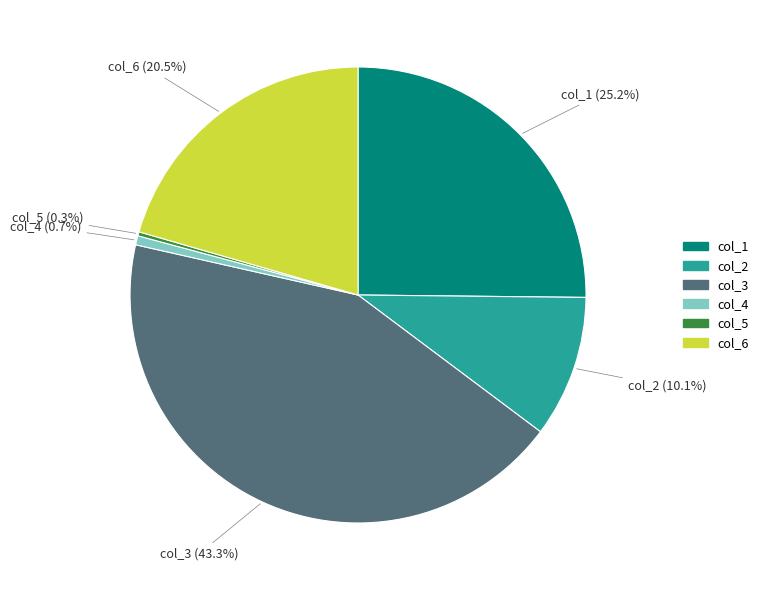

Is it true that col_3 is 43% of the pie?

True